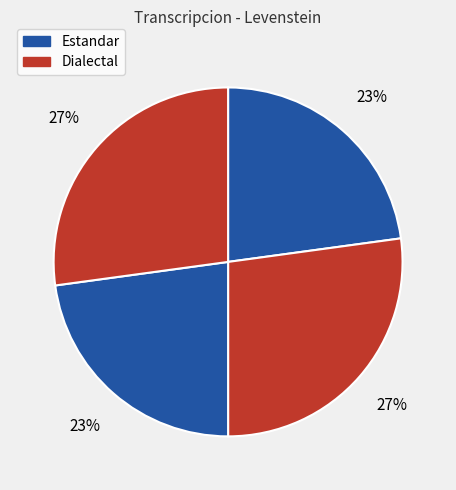

How many segments does this pie chart have?

4